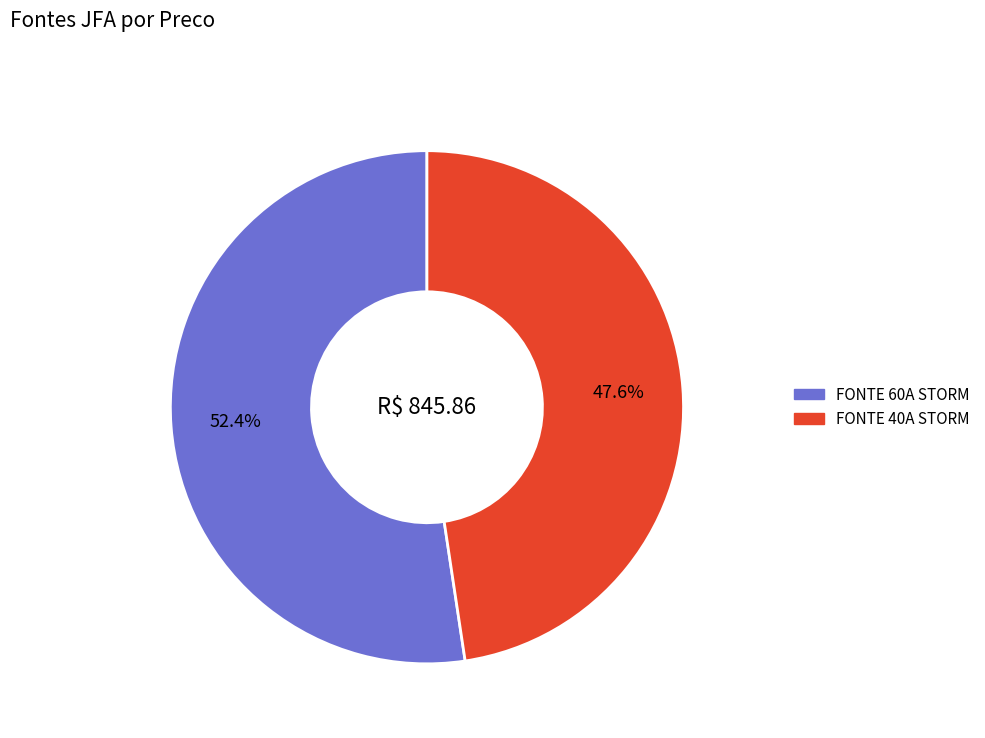

How much of the chart is everything except FONTE 60A STORM?

47.6%